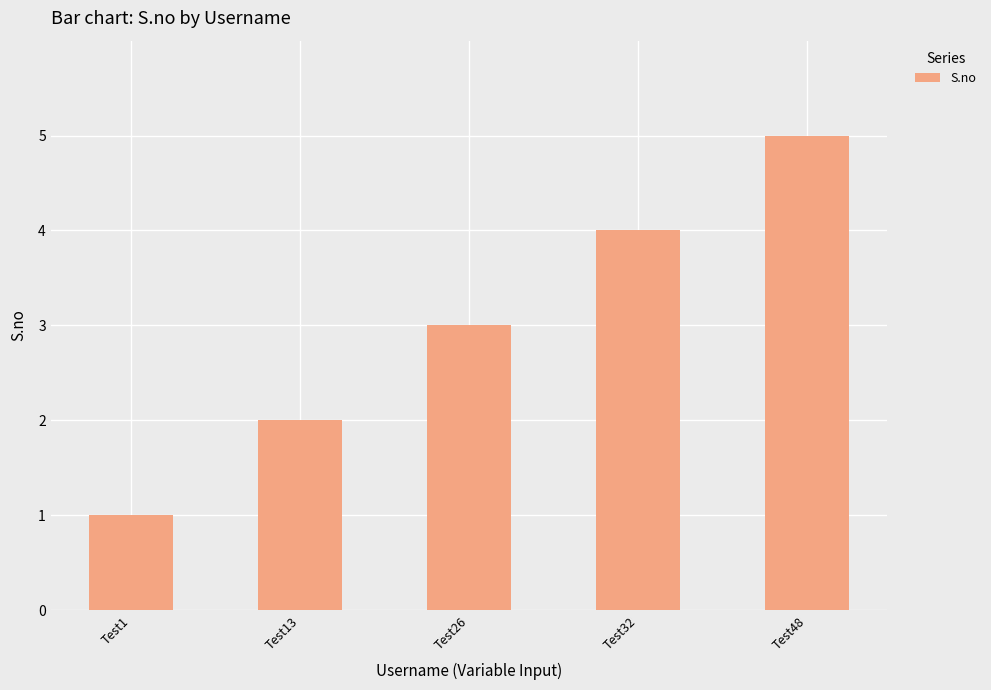

Reading left to right, transcribe all the data shown in this chart.

Test1=1	Test13=2	Test26=3	Test32=4	Test48=5